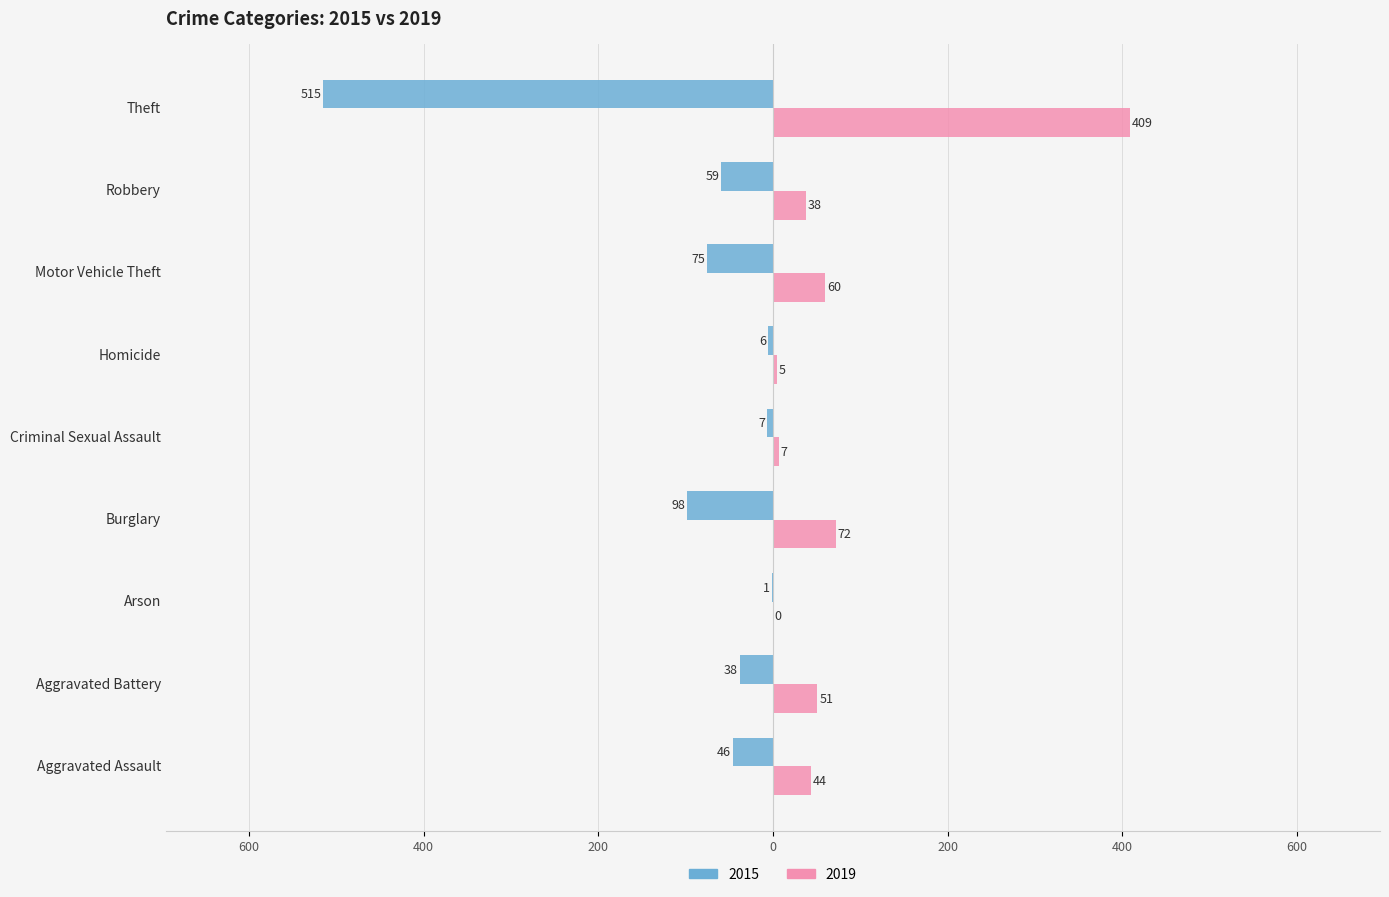

What is the difference between the 2019 values at Aggravated Assault and Burglary?

28